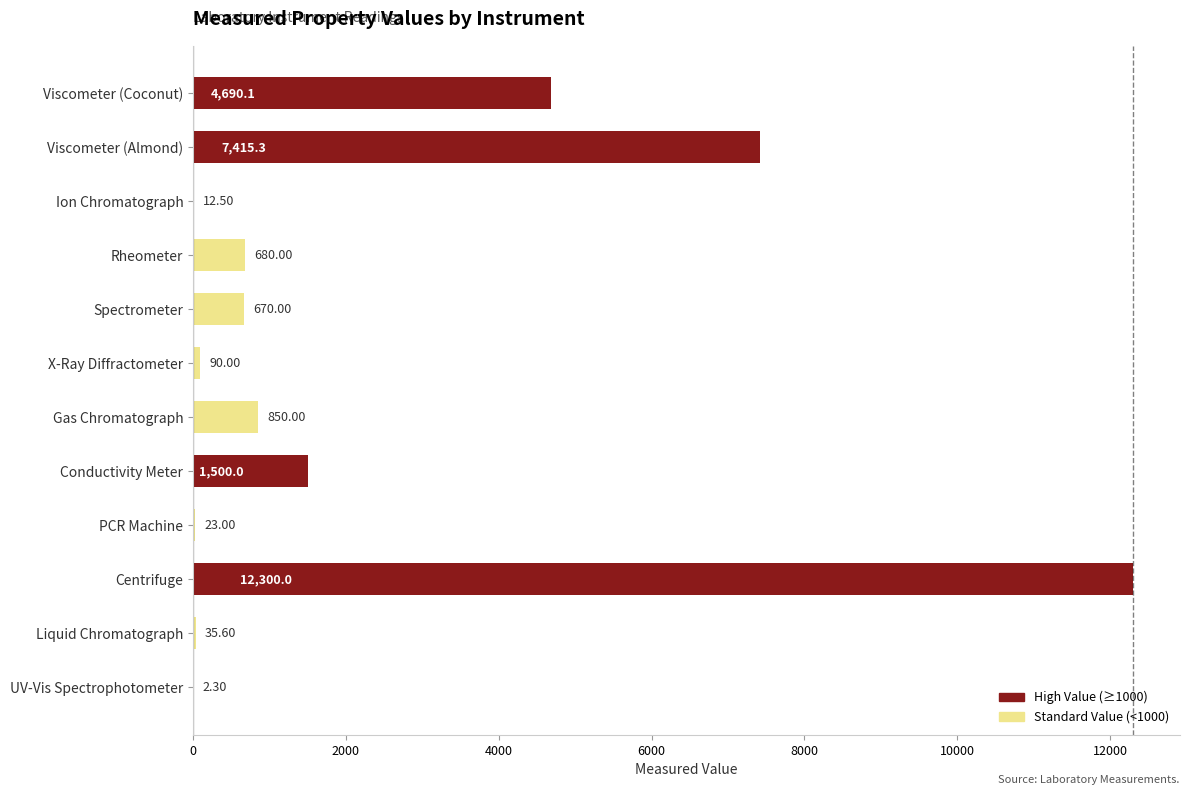

At which label is the value closest to 6151?

Viscometer (Almond)